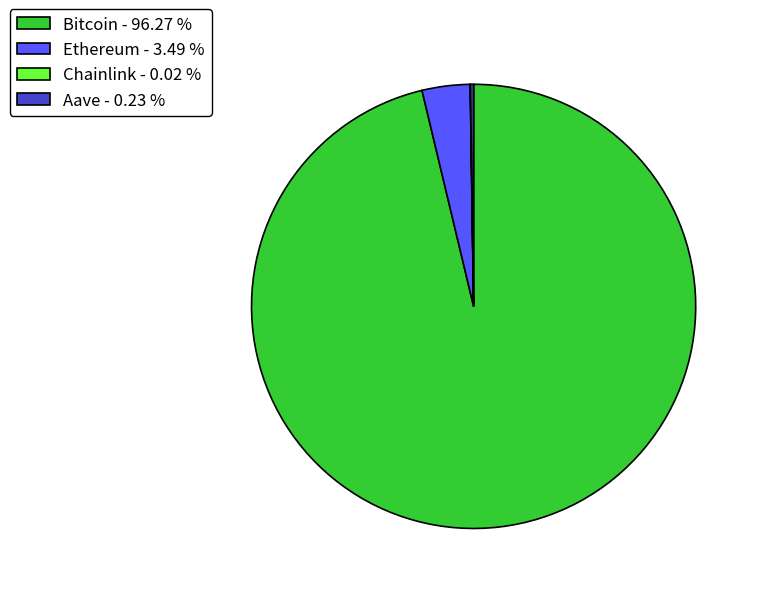

Is there any slice that represents more than half of the pie?

Yes